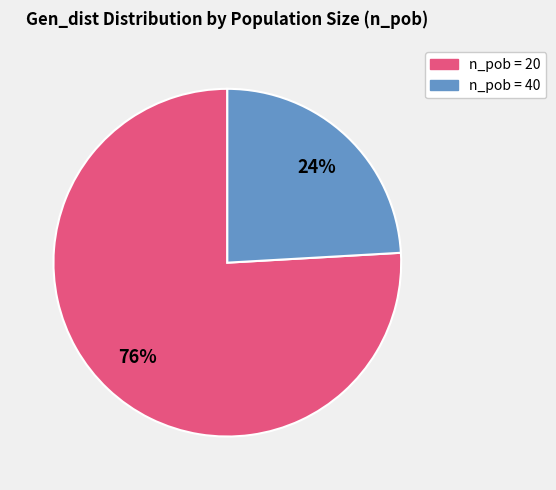

Is there any slice that represents more than half of the pie?

Yes